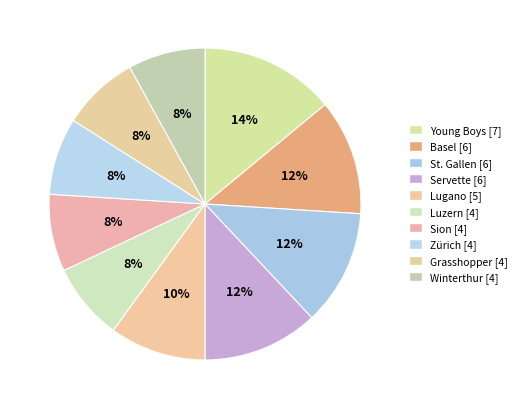

To the nearest percent, what percentage of the pie is St. Gallen?

12%